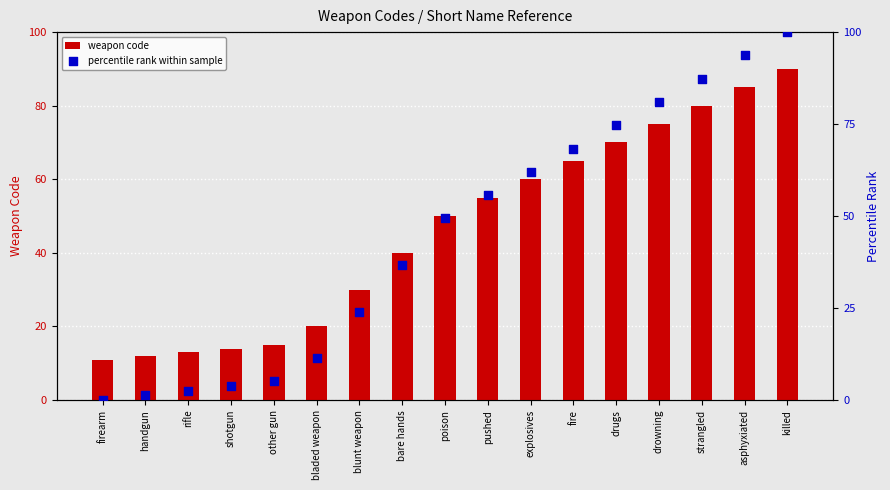

Is the value of percentile rank within sample at fire greater than the value of weapon code at asphyxiated?

No